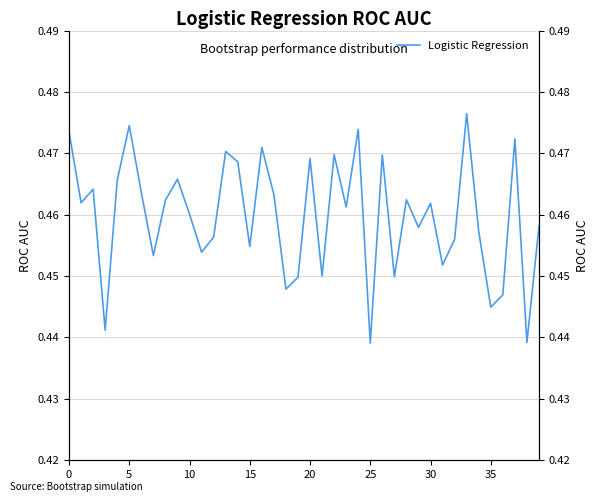

What is the value of the 36th point from the left?

0.5